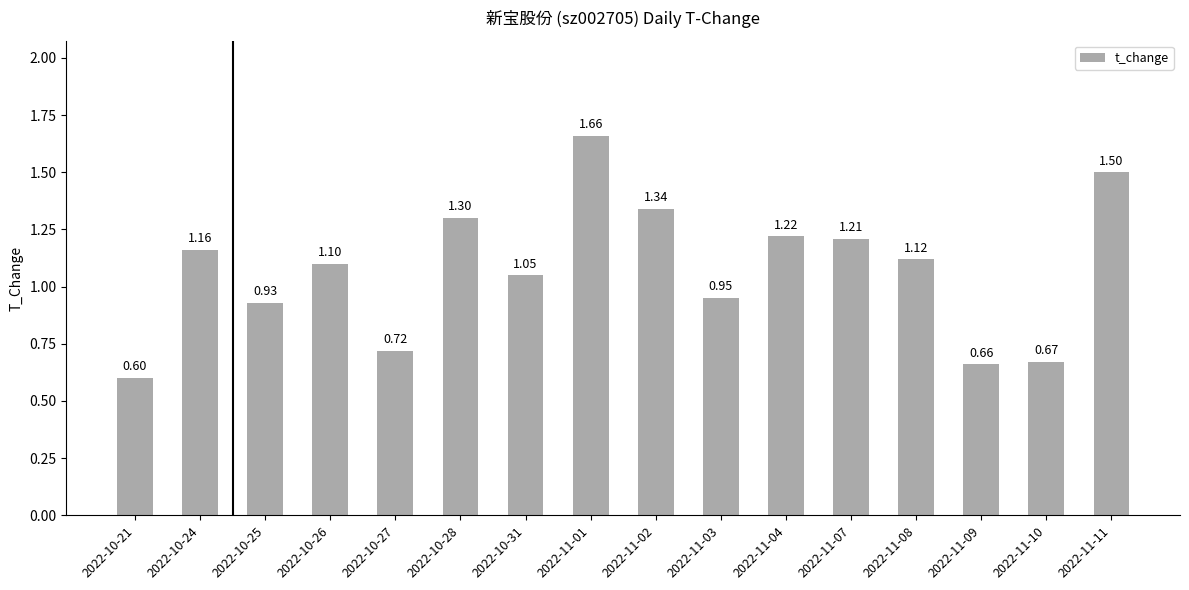

What is the change in value from 2022-10-24 to 2022-11-01?

+0.5